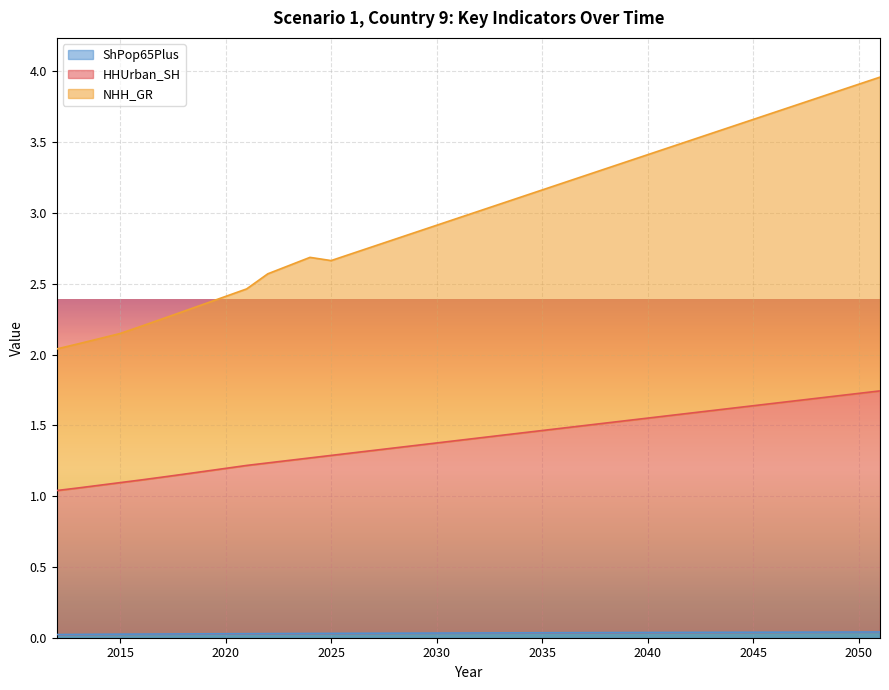

The NHH_GR series shows 2.1 at 2013. True or false?

True